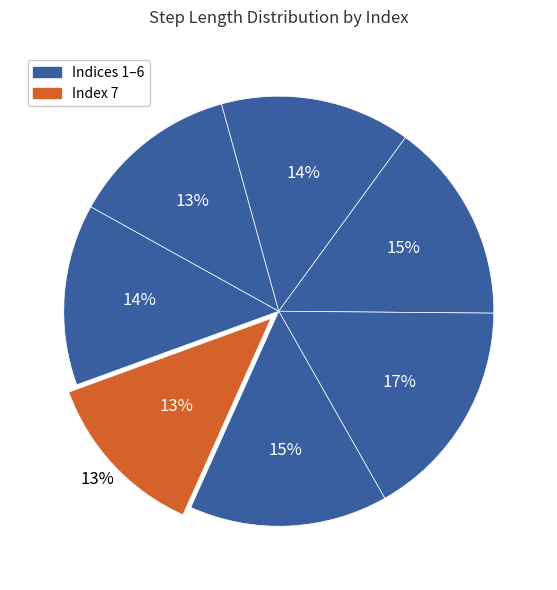

To the nearest percent, what is the average slice percentage?

14%